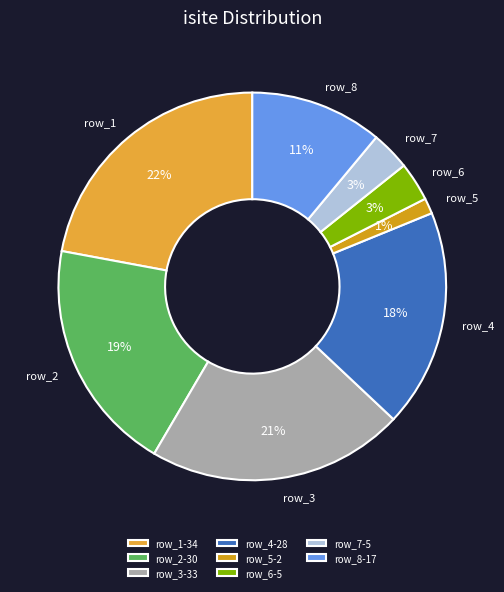

True or false: row_7 accounts for 3% of the total.

True